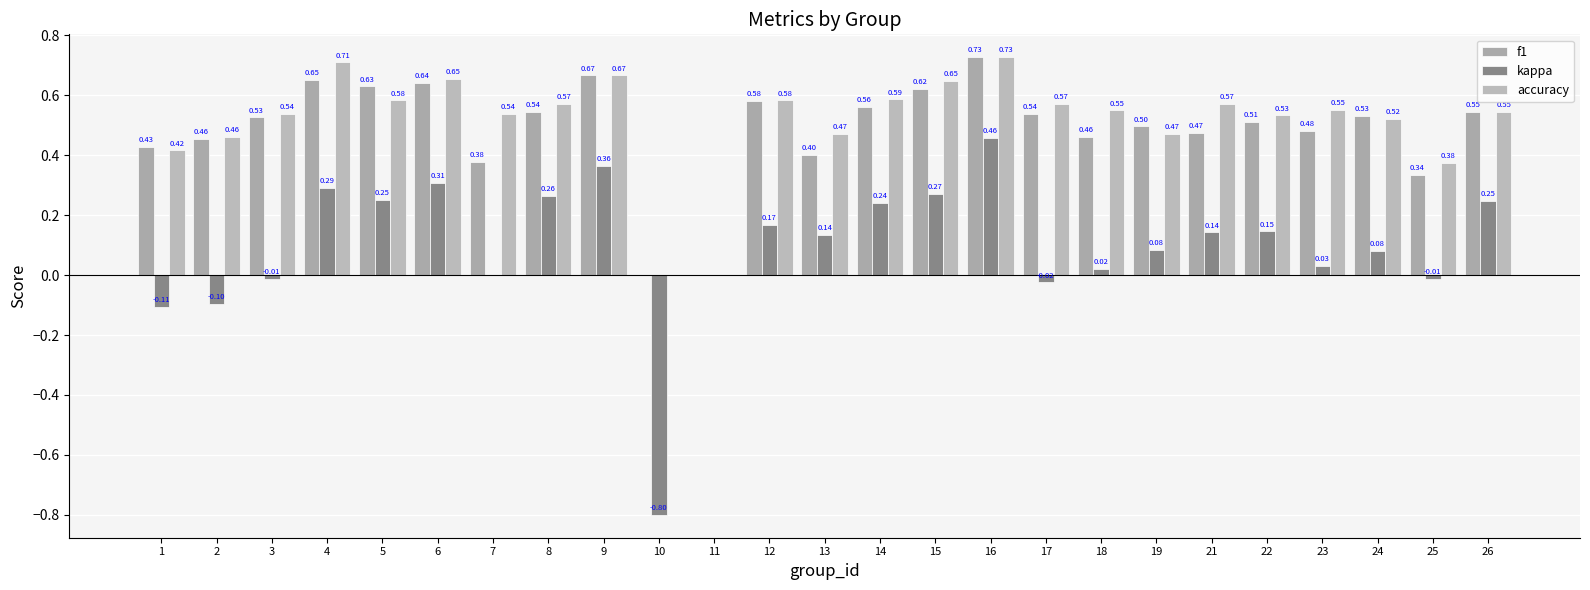

At which category does the chart reach its peak across all series?

16